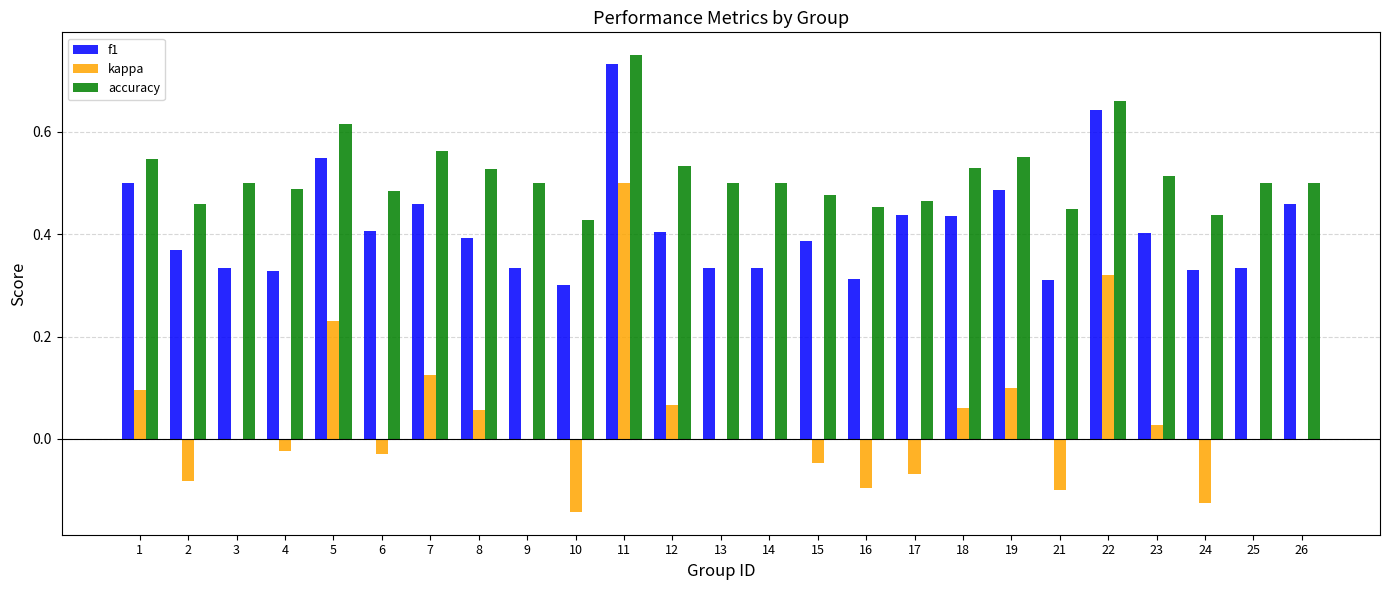

Between 12 and 25, which series saw the biggest shift?

f1